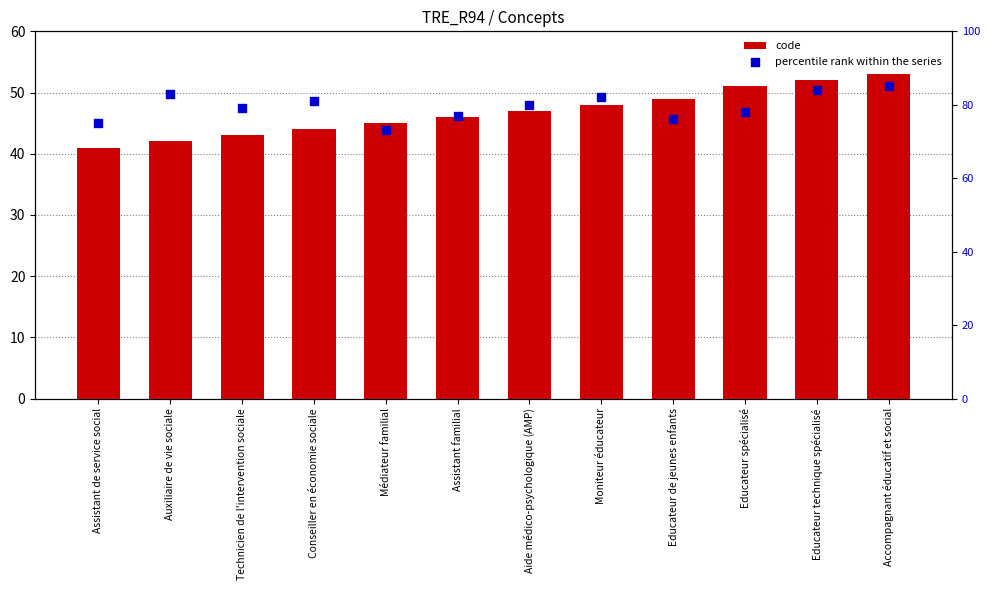

Is the value of code at Auxiliaire de vie sociale greater than the value of percentile rank within the series at Educateur de jeunes enfants?

No